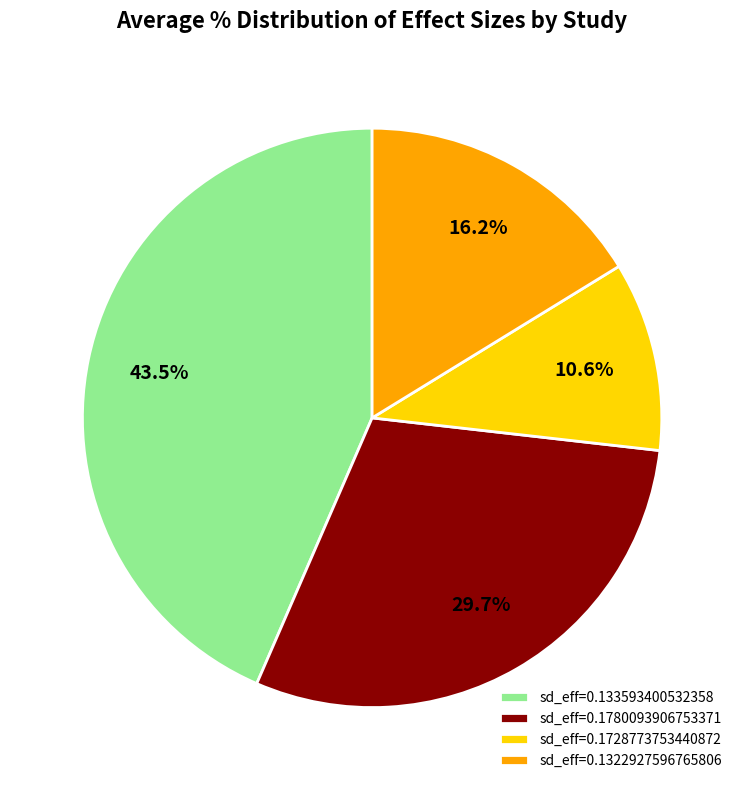

Is there a majority slice in this chart?

No